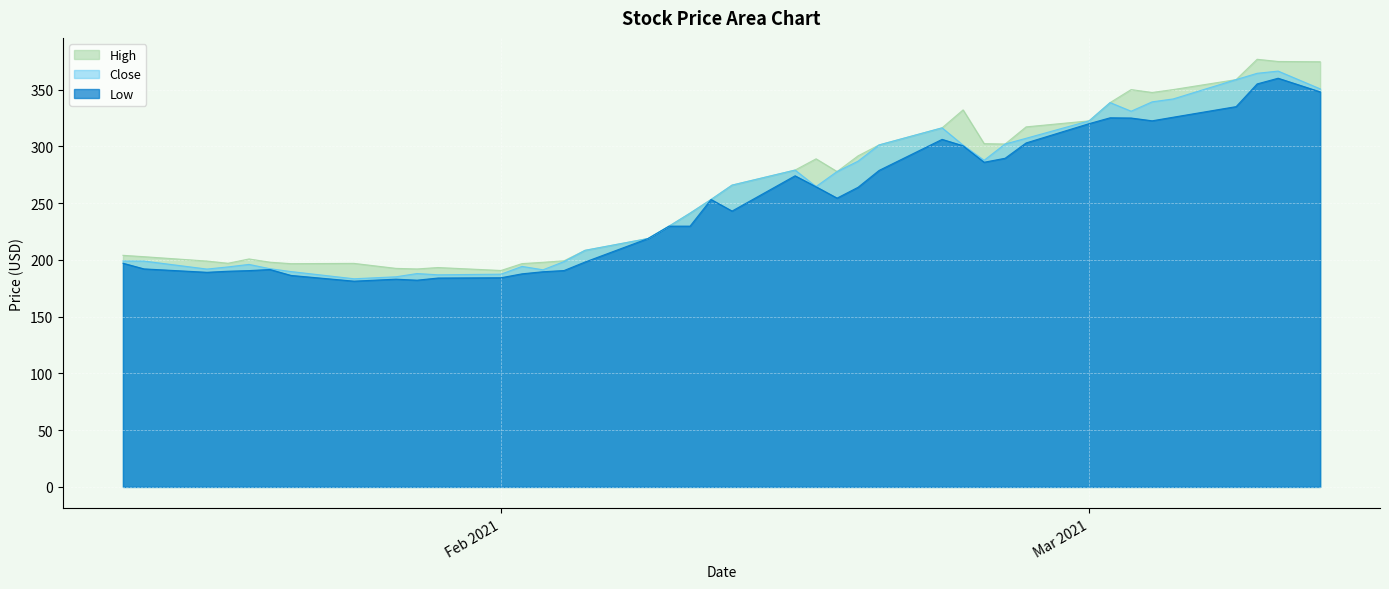

The High series shows 322.4 at Mar 2021. True or false?

True